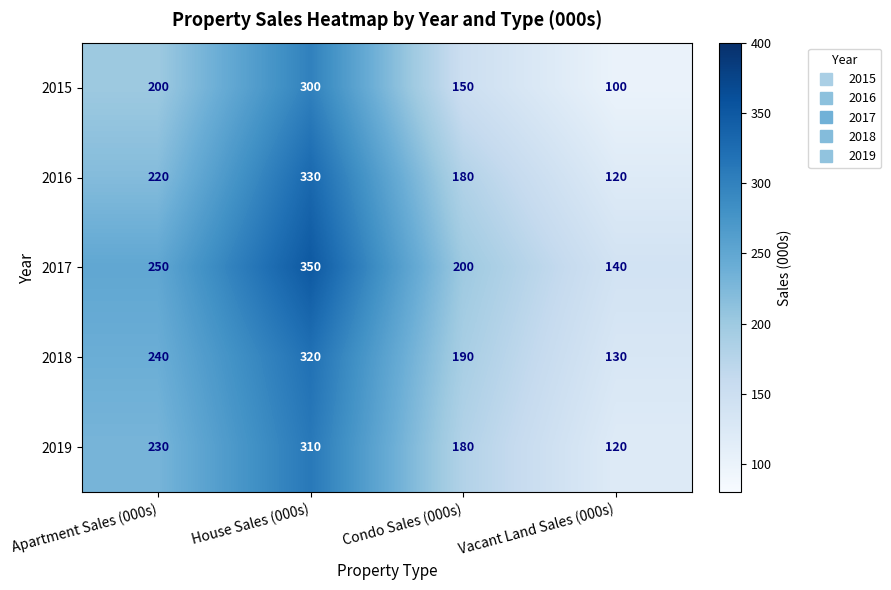

The value of 2018 at Condo Sales (000s) is 190. True or false?

True